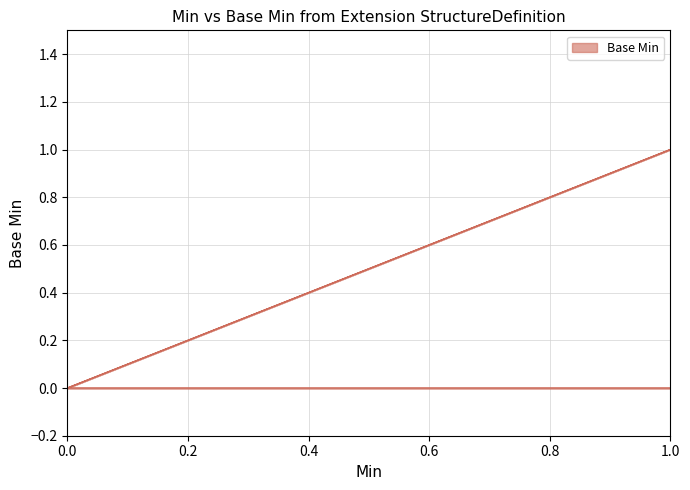

Which has a higher value, 0 or 1?

1